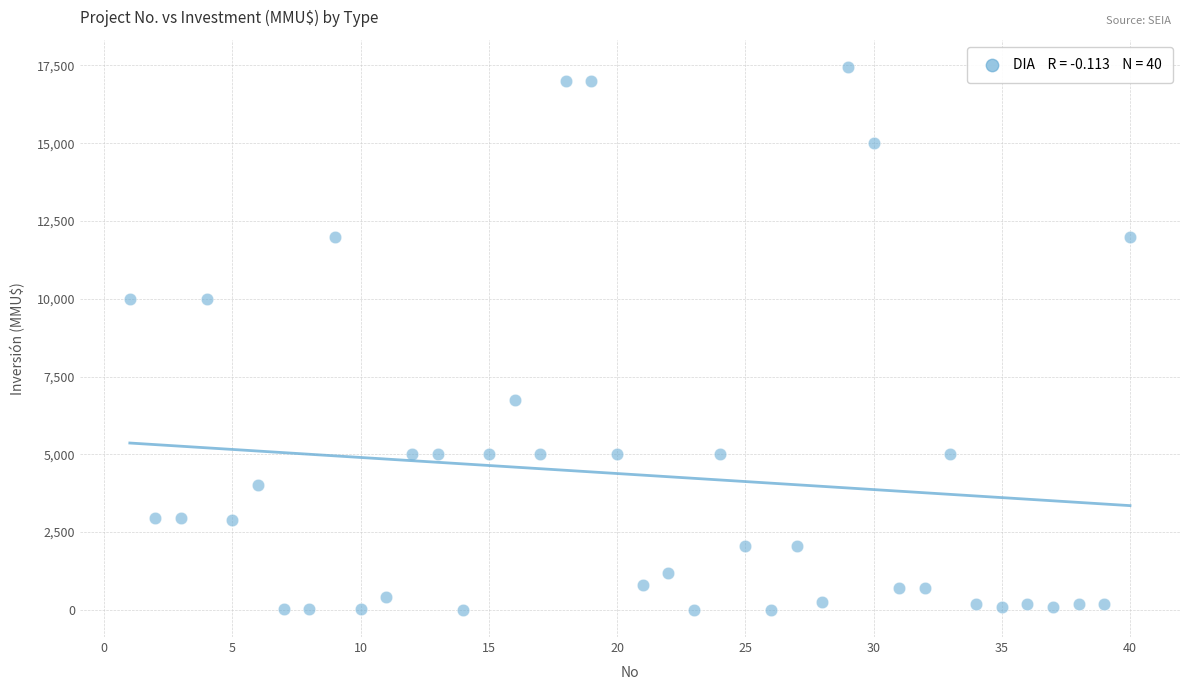

What is the range of X values (max minus min)?

39